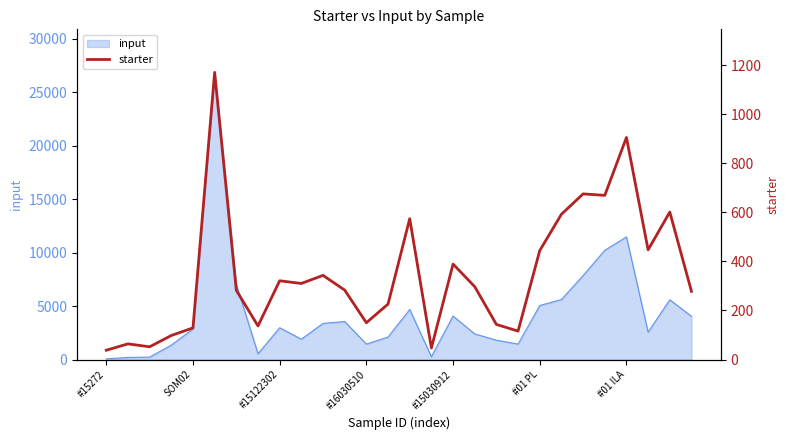

At which label is input closest to 13453?

#01 ILA